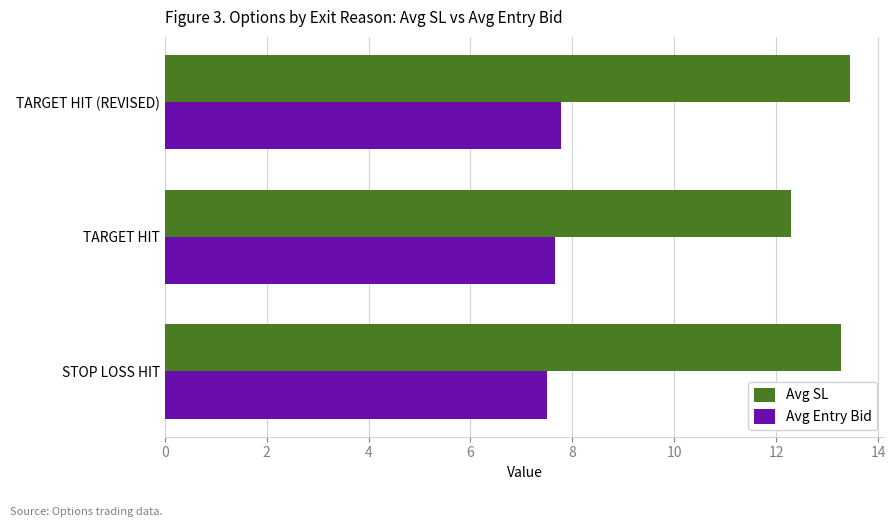

List the series in order of their overall mean, highest first.

Avg SL, Avg Entry Bid